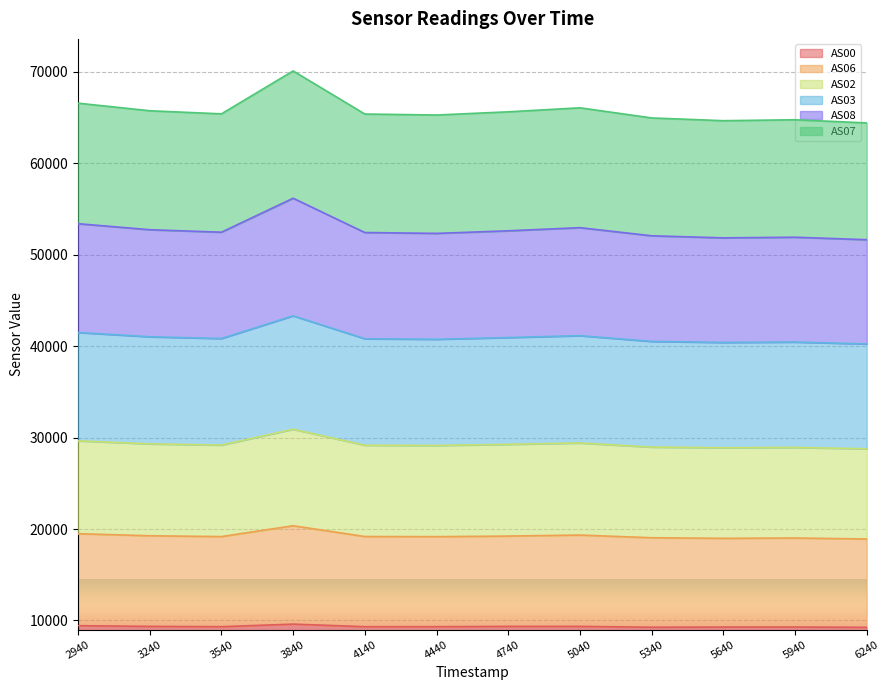

What is the total value across all series at 6240?

64398